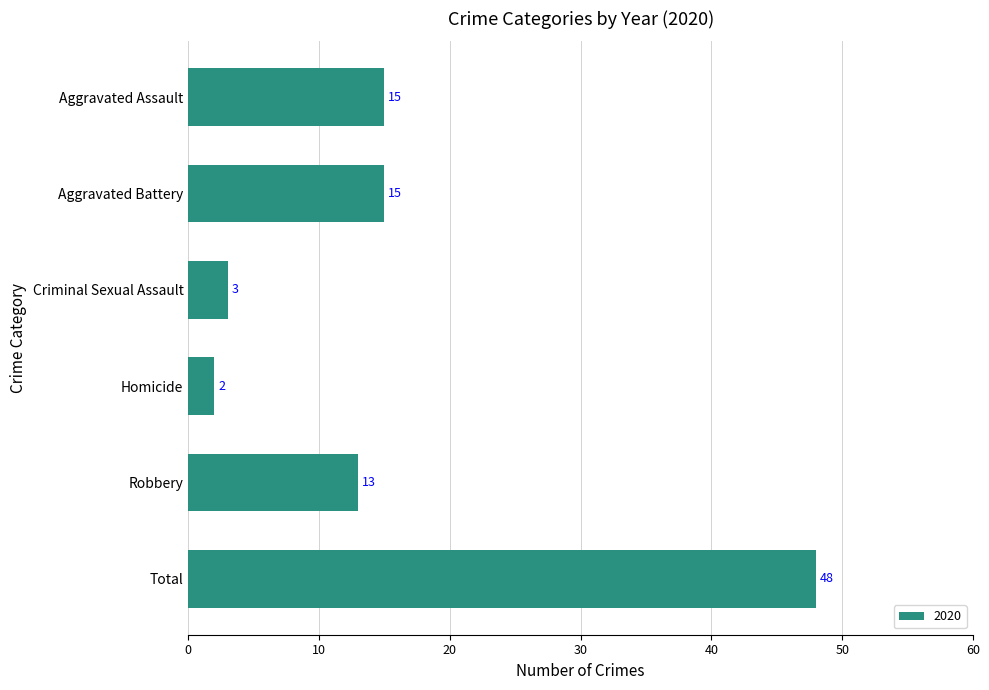

Which category has the highest value across all series?

Total